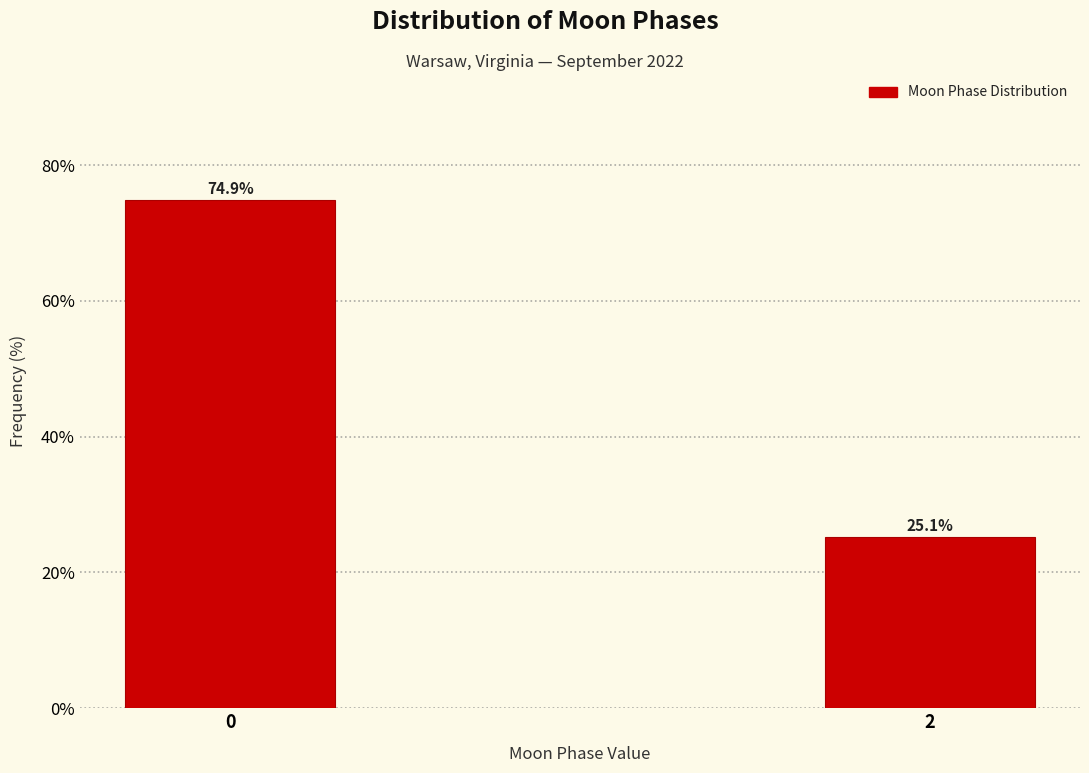

Reading left to right, what are all the values shown in this chart?

74.9	25.1